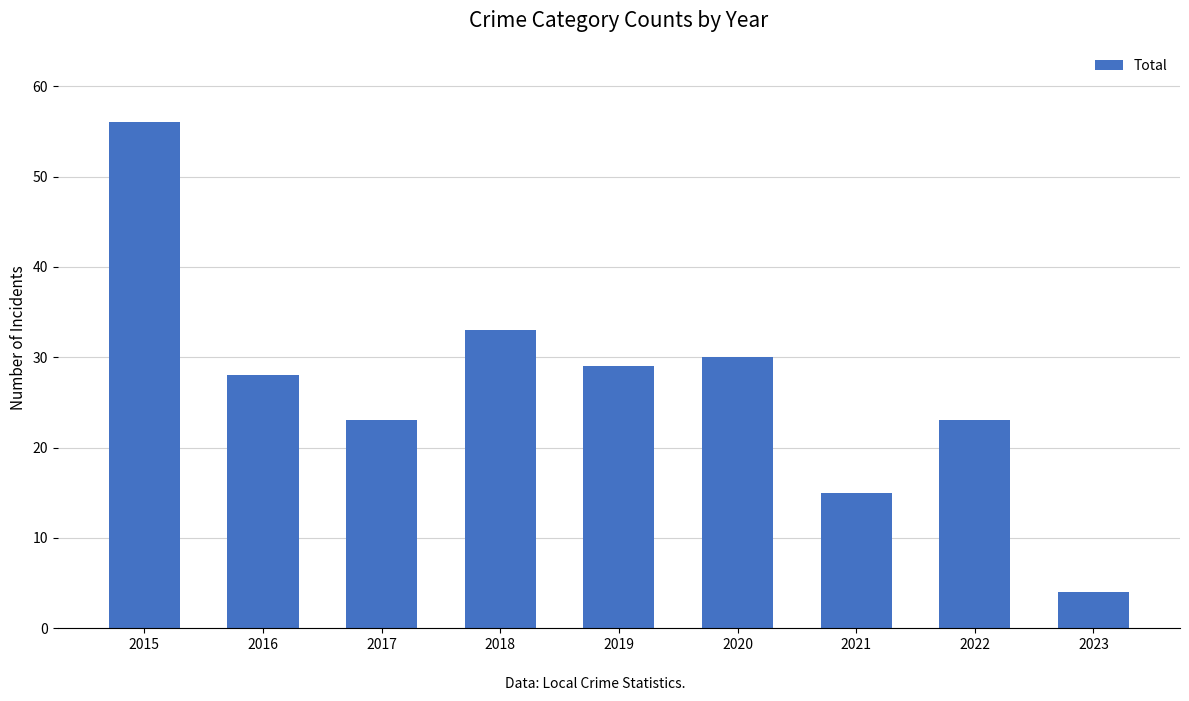

True or false: the data shows 31 at 2017.

False